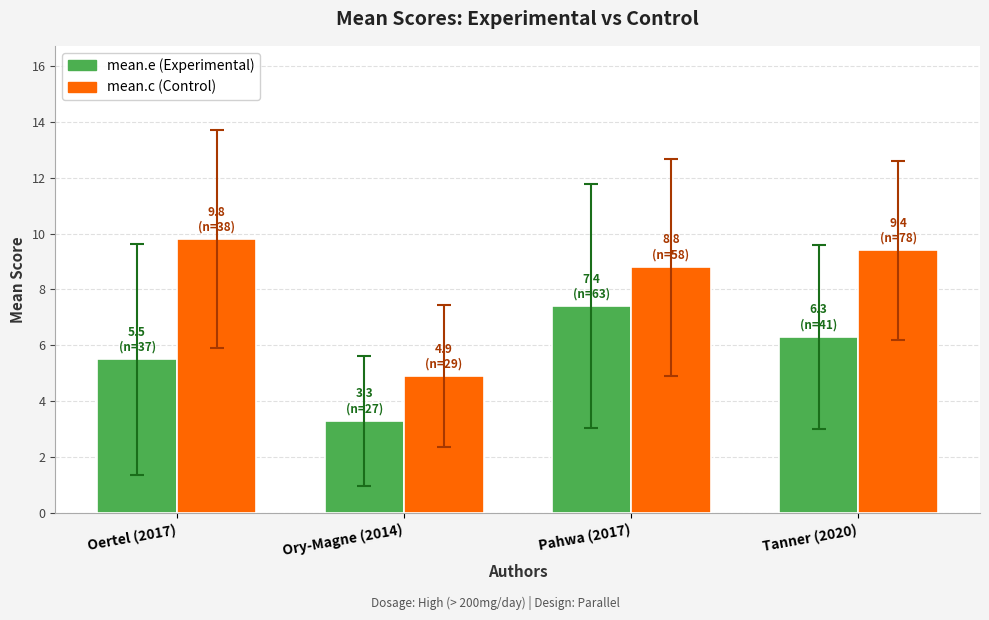

What is the minimum value shown in the chart?

3.3